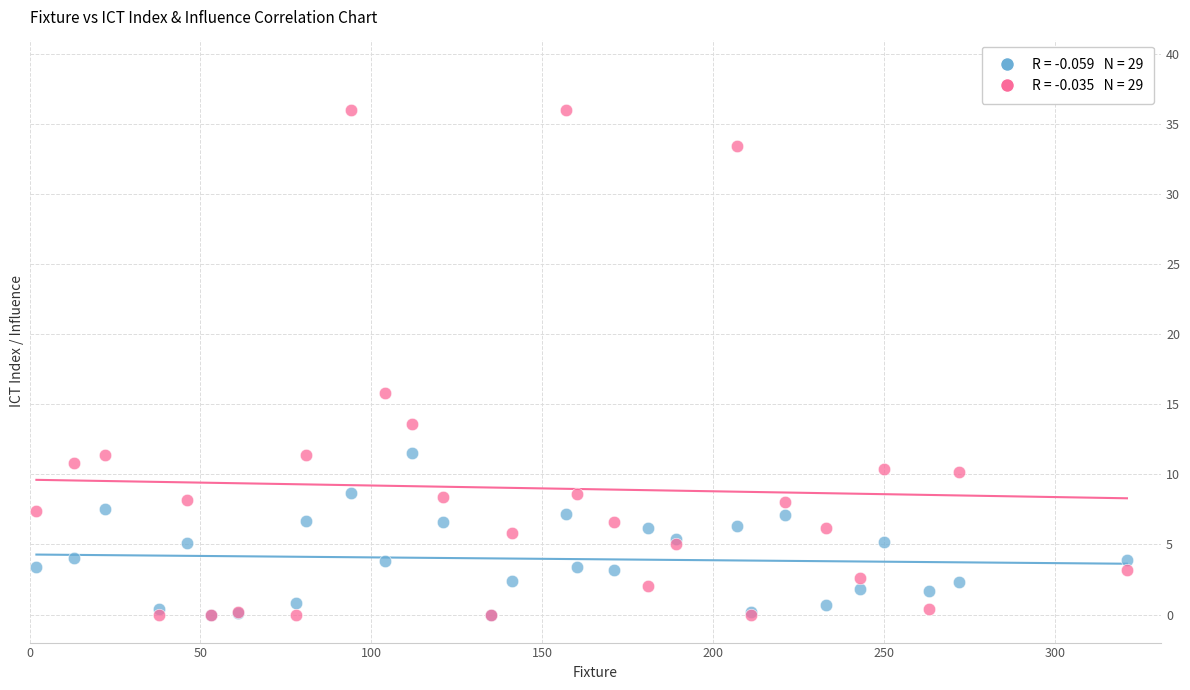

Across all series, what Y value is closest to 18?

15.8